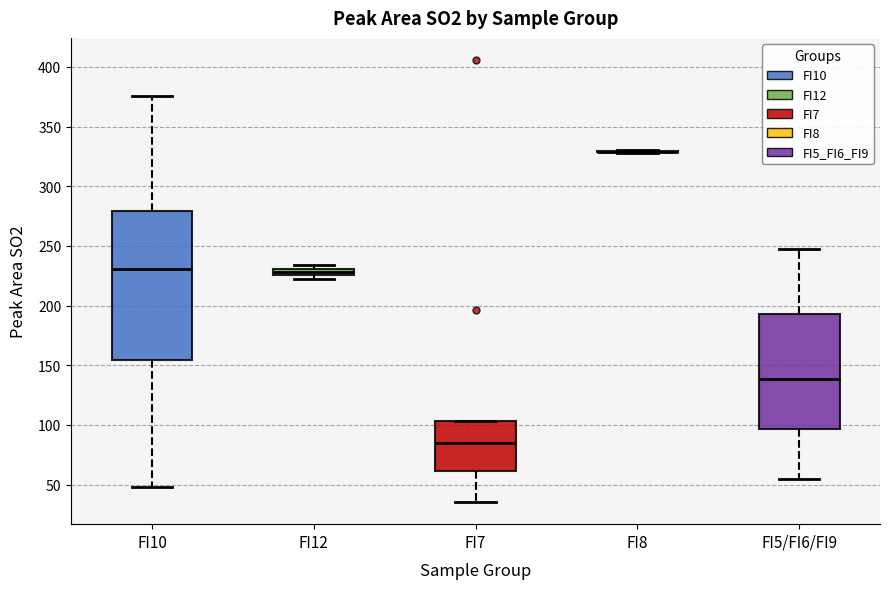

Which box is the tallest, from its lower edge to its upper edge?

FI10